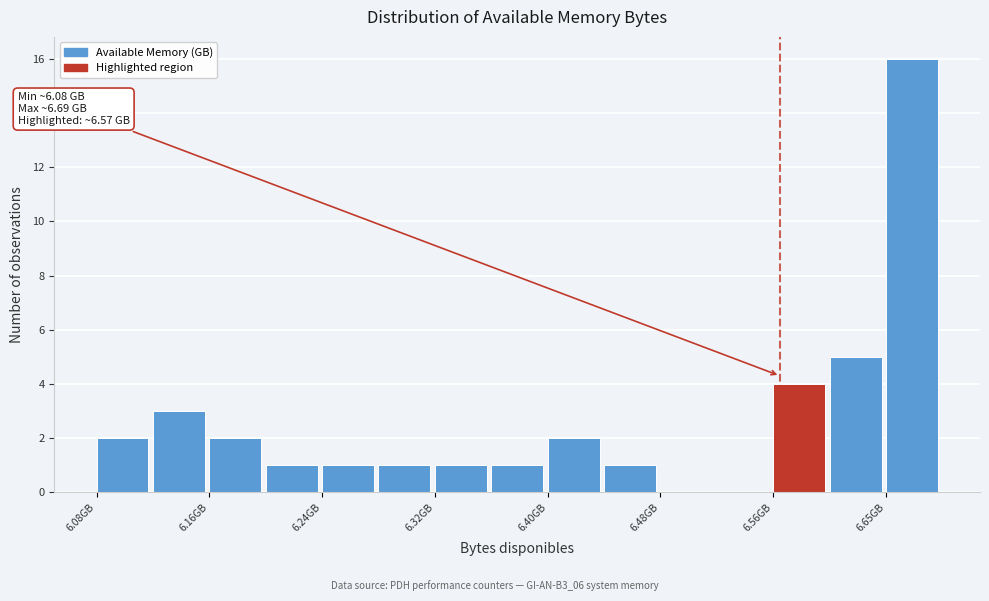

Over which range of the x-axis is the bar tallest?

6.65 to 6.69